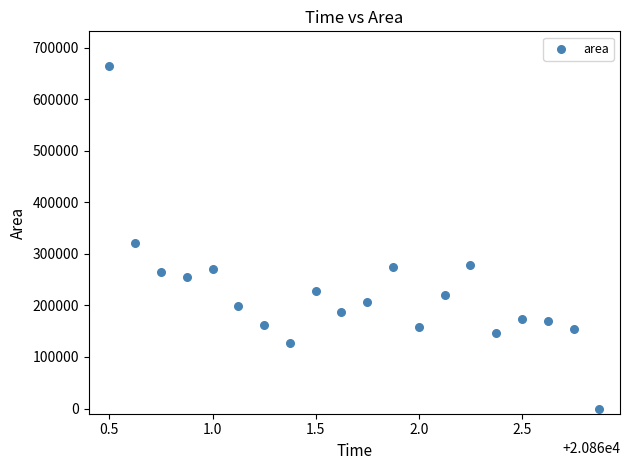

What Y value in the scatter plot is closest to 332500?

320625